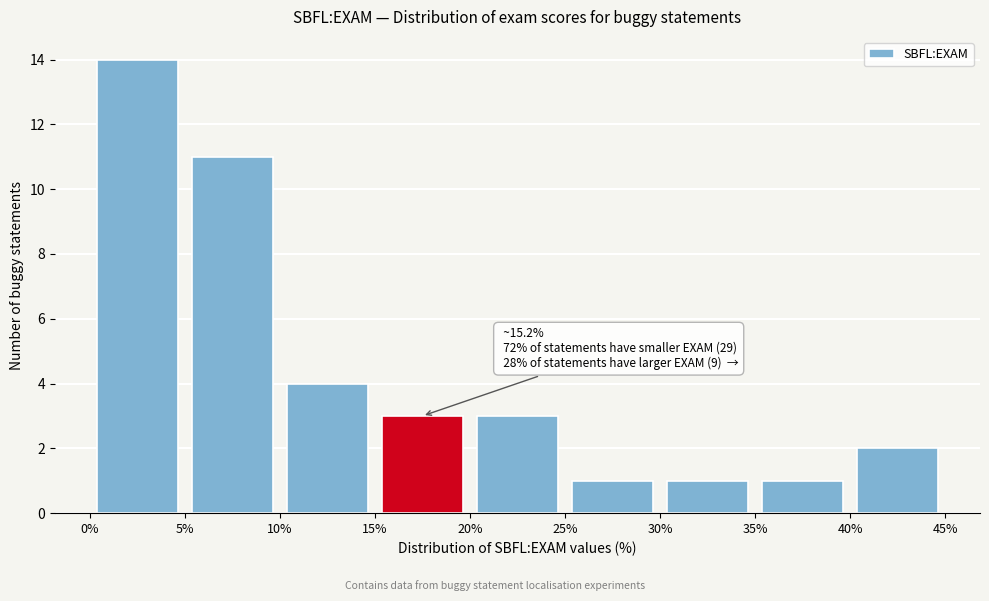

Which range on the x-axis has the tallest bar?

0% to 5%